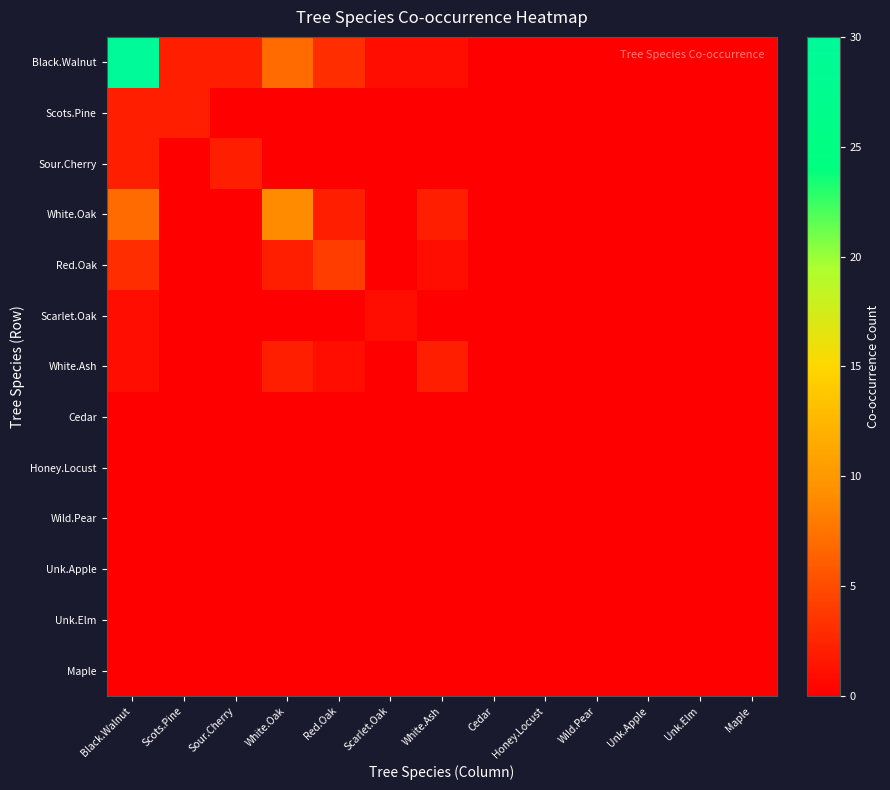

Count the number of data series in this chart.

13